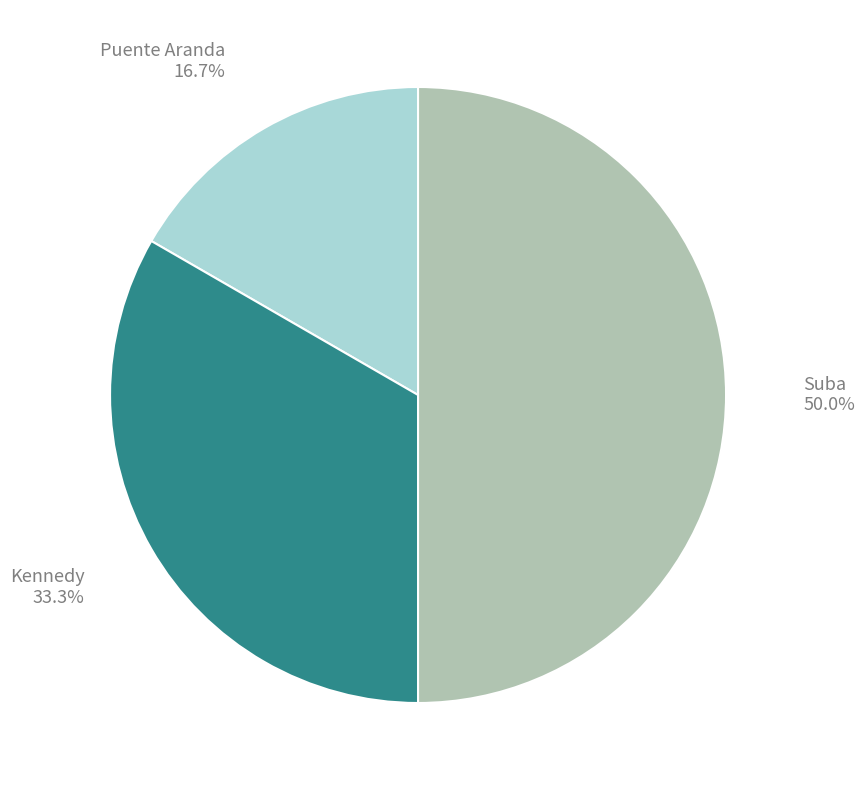

Is it true that Puente Aranda is 22% of the pie?

False